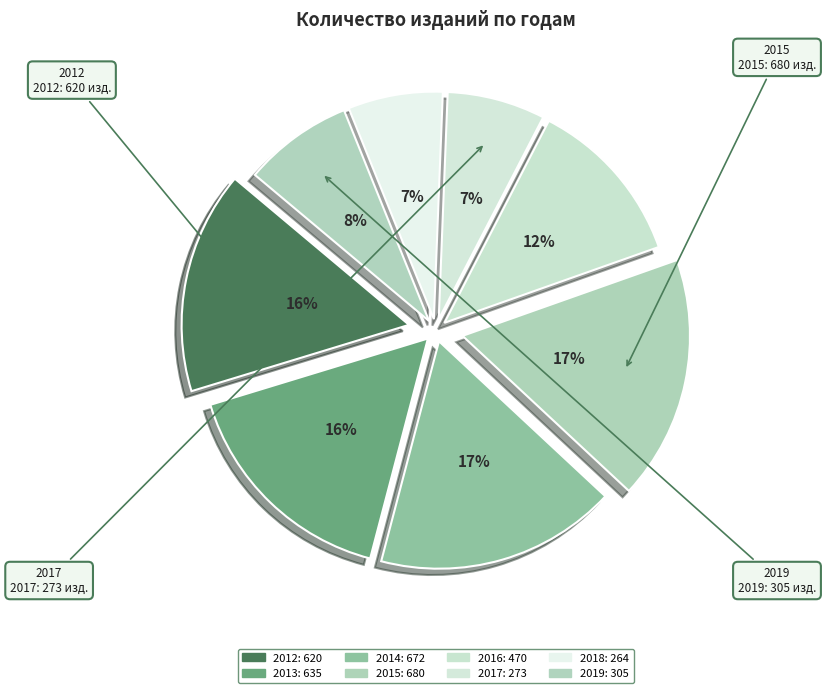

Is the sum of 2017 and 2012 greater than half?

No